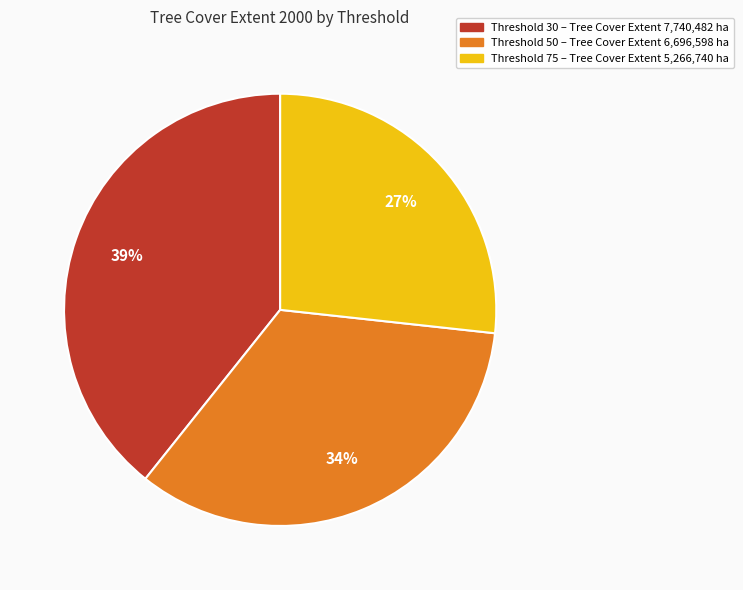

Is there any slice that represents more than half of the pie?

No